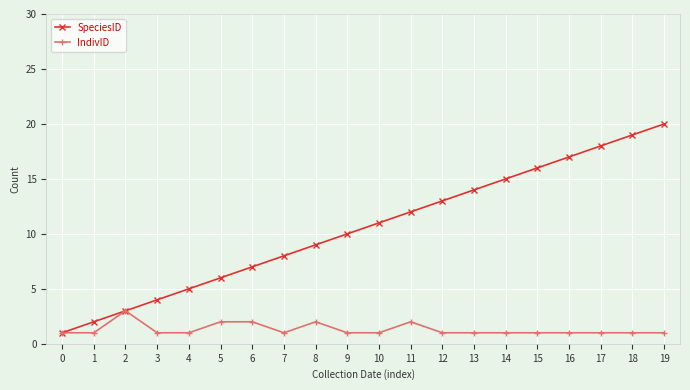

At which category is the sum across all series the highest?

19